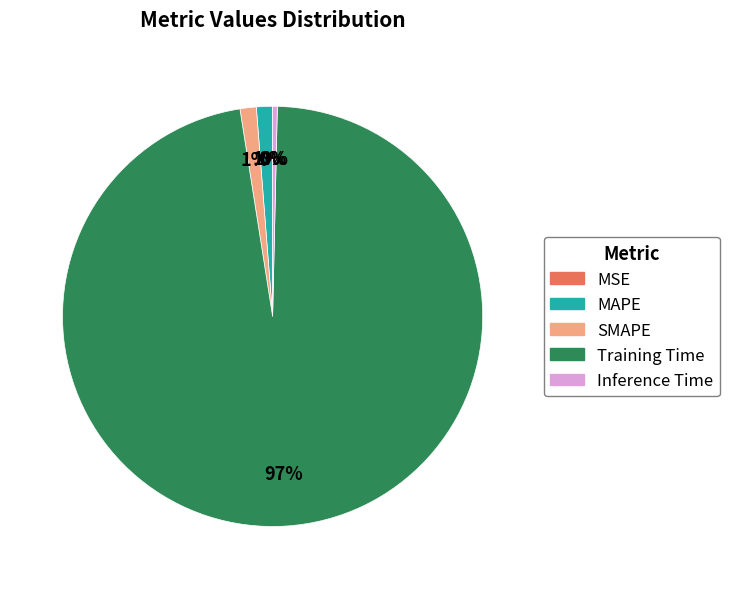

Which category has the biggest portion of the pie?

Training Time